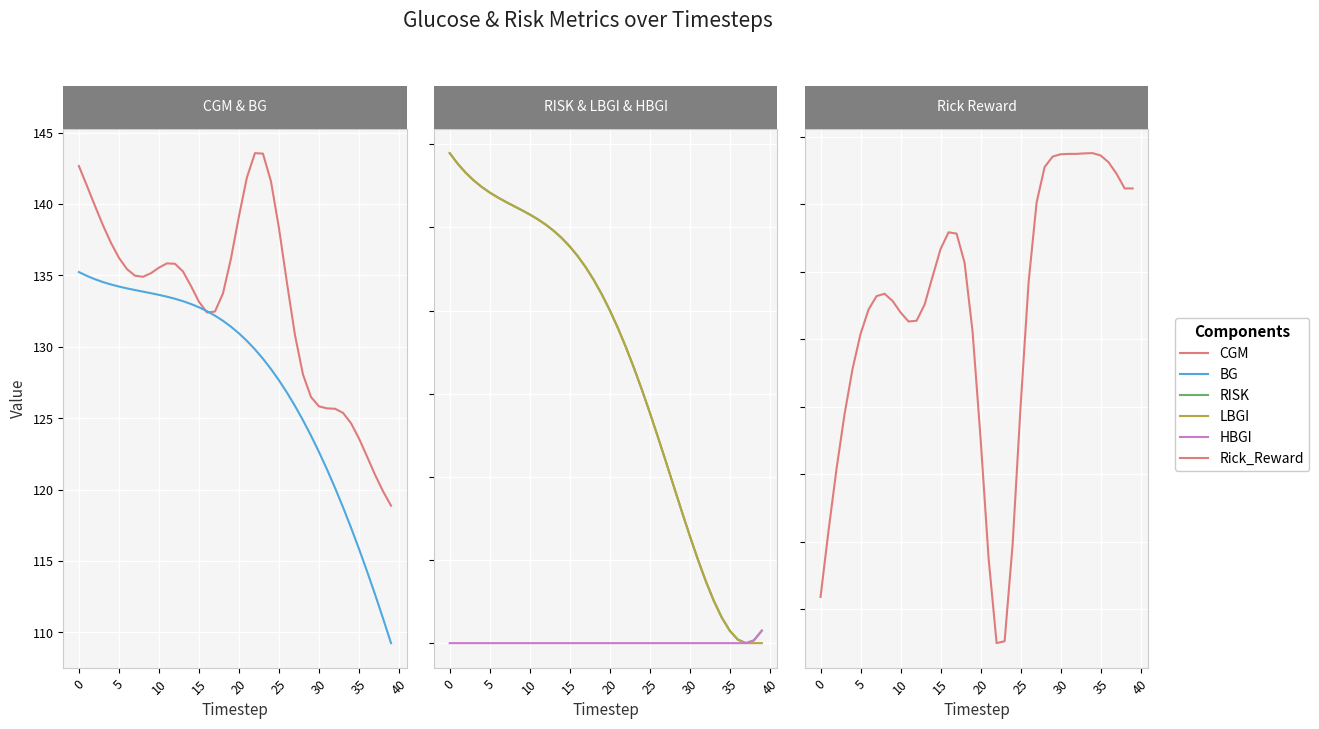

What is the label of the 2nd point from the right?

38